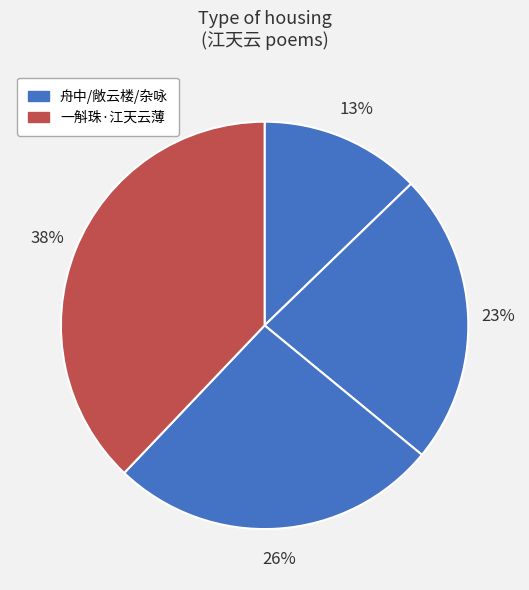

What is the largest slice in the pie chart?

一斛珠·江天云薄